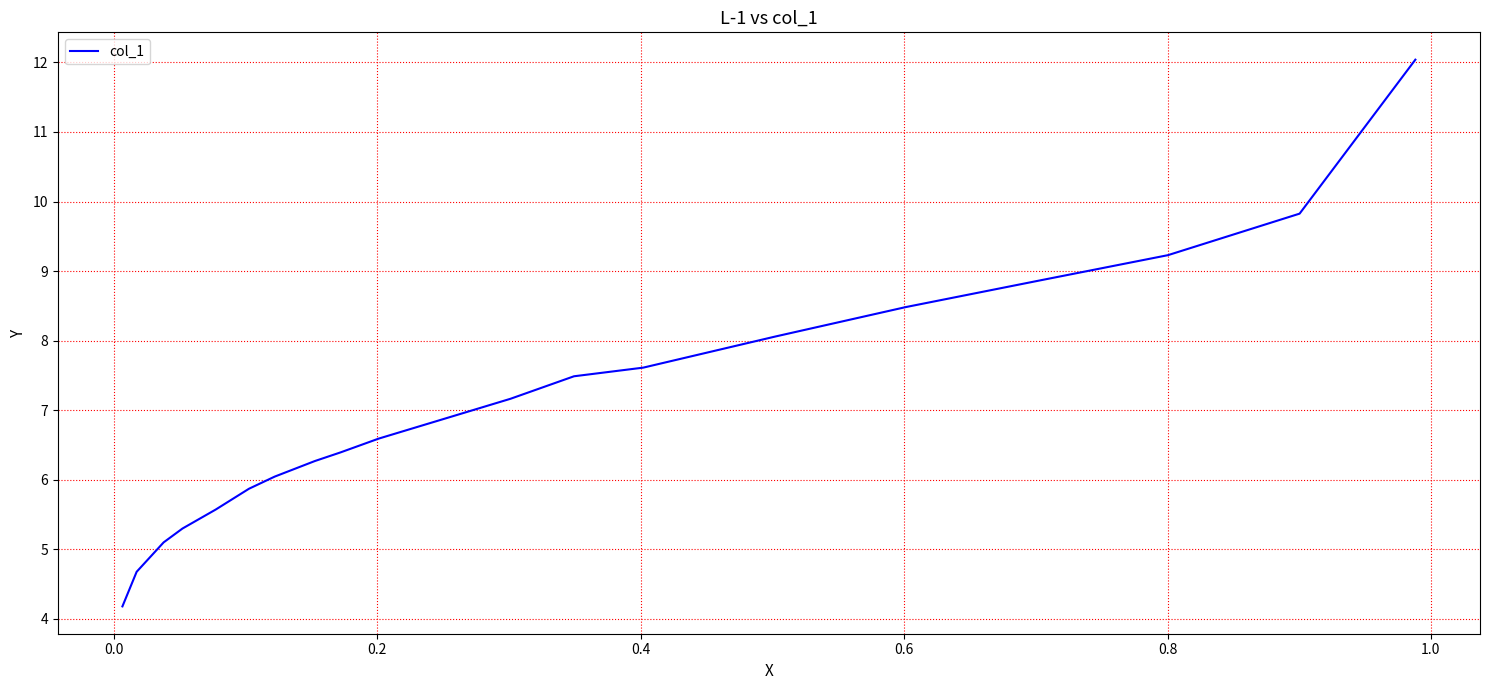

What is the difference between the maximum and minimum values?

7.9